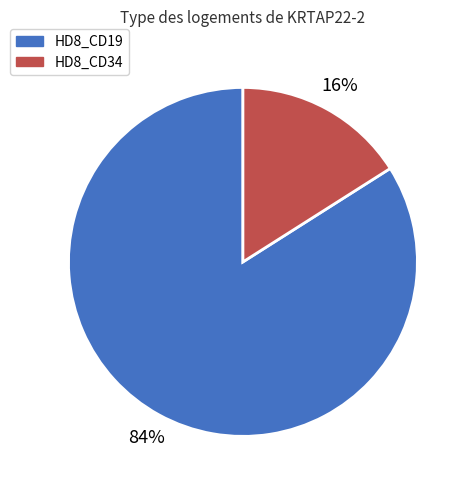

The HD8_CD19 slice represents 84% of the pie. True or false?

True